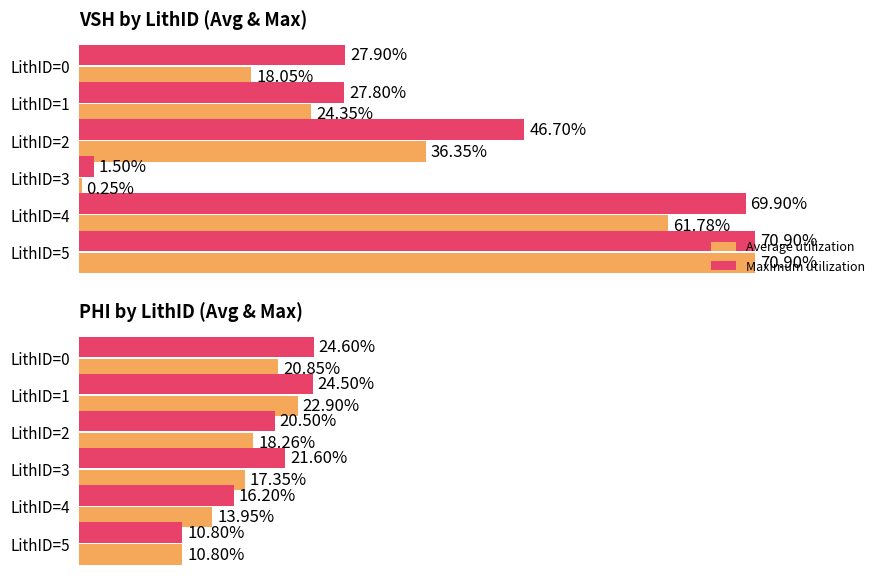

The Average utilization series shows 13.9 at LithID=4. True or false?

True